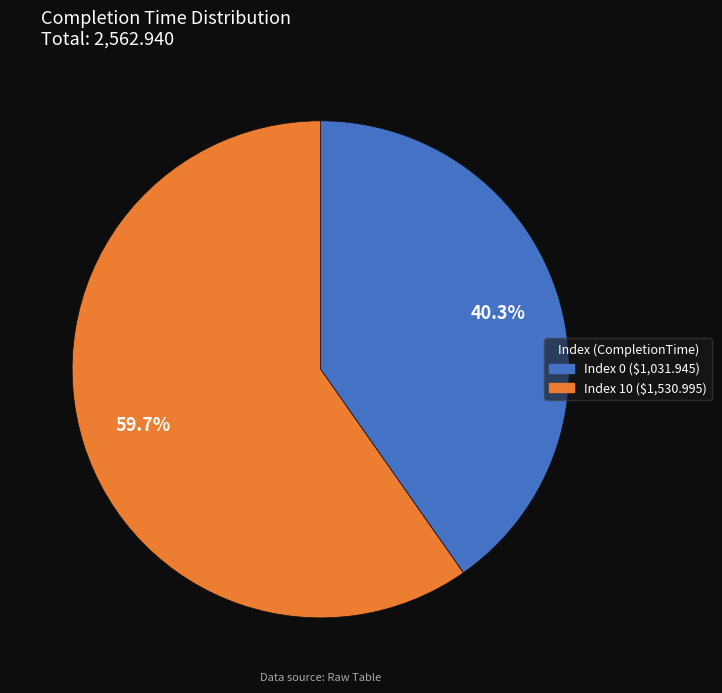

Does any single category account for the majority?

Yes